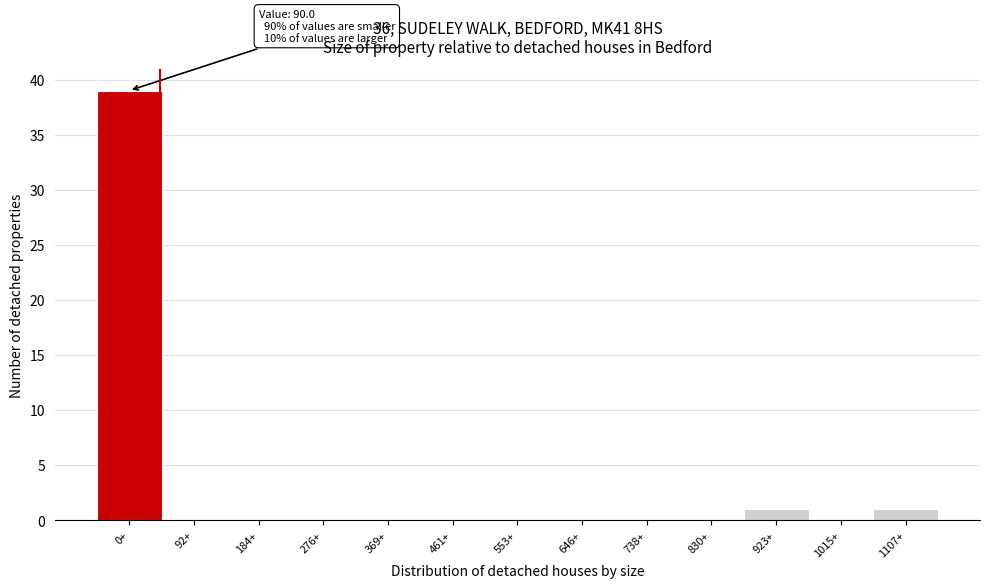

Reading left to right, what are all the values shown in this chart?

0+=39	92+=0	184+=0	276+=0	369+=0	461+=0	553+=0	646+=0	738+=0	830+=0	923+=1	1015+=0	1107+=1